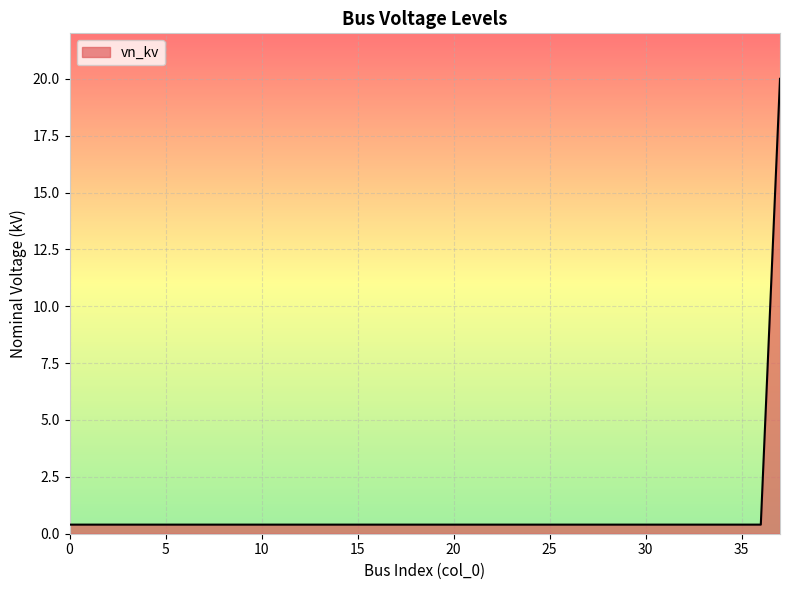

What is the difference between the maximum and minimum values?

19.6